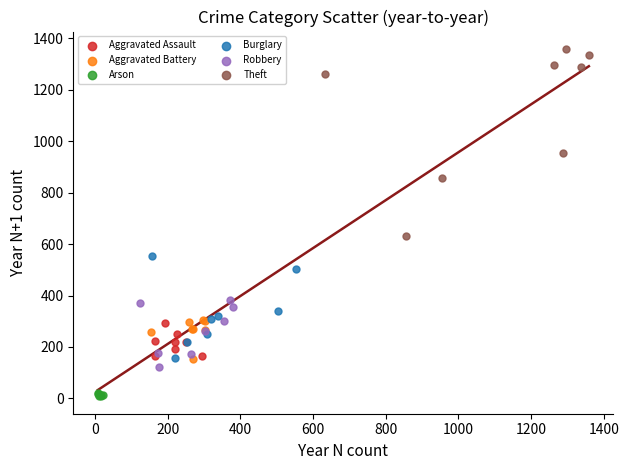

Which series contains the lowest Y value?

Arson